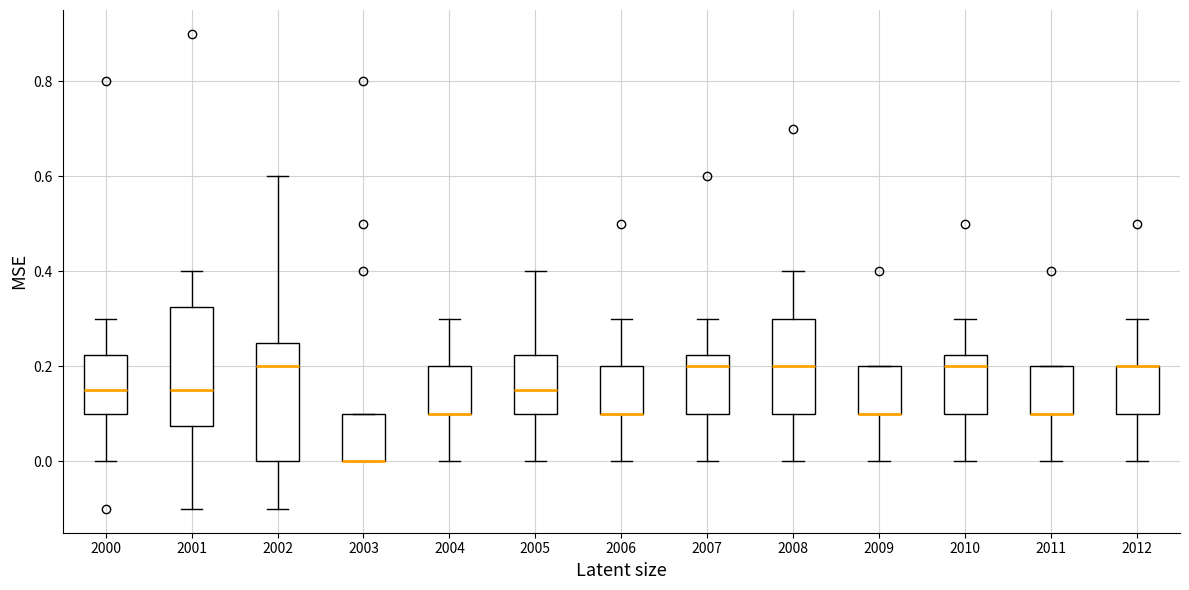

Where is the upper edge of the box at x = 2008 on the y-axis? The values are not printed on the chart, so give them approximately, as read against the axis.

0.30